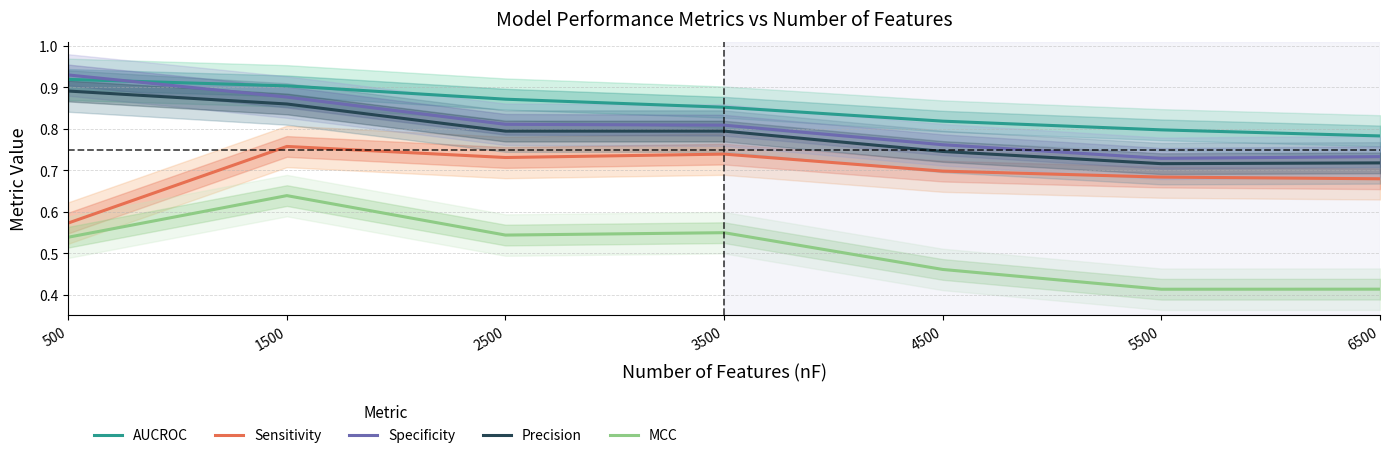

At which category is the sum across all series the highest?

1500